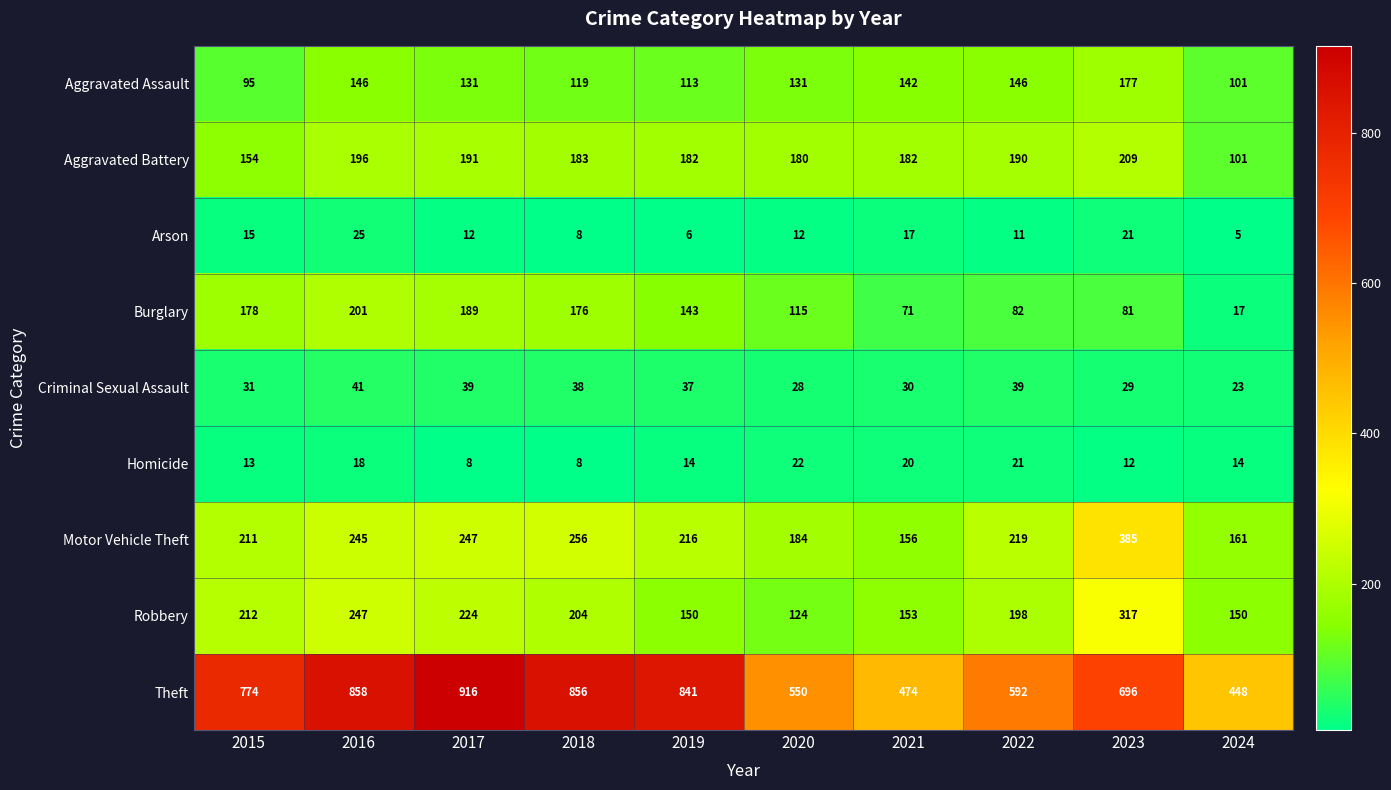

What is the difference between the second highest and minimum values in the Aggravated Assault series?

51